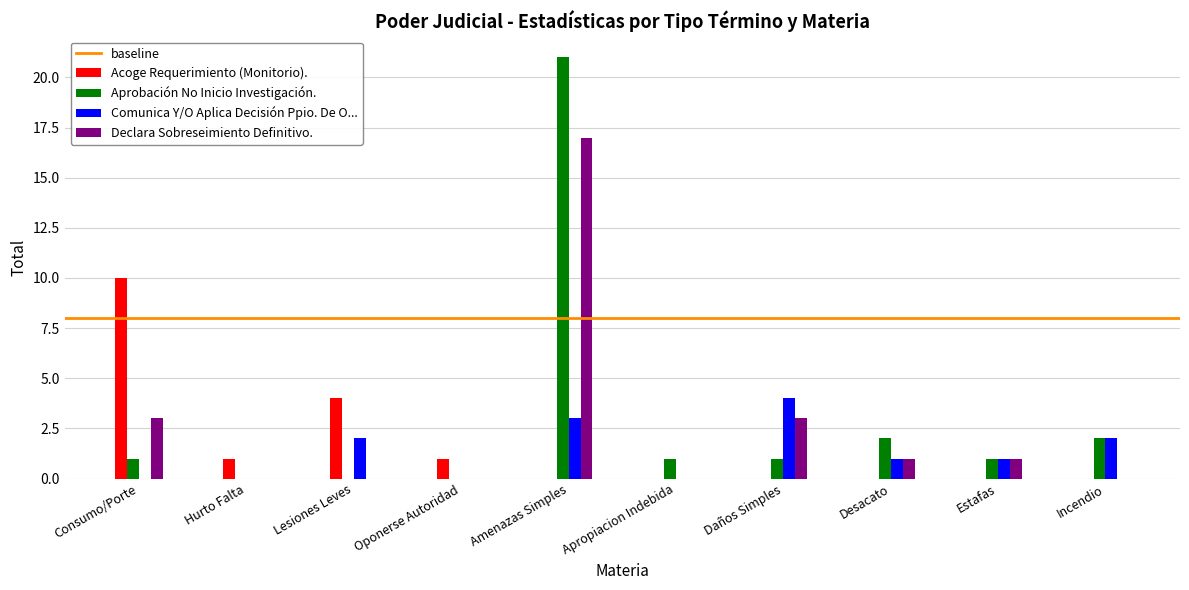

Count the number of data series in this chart.

4